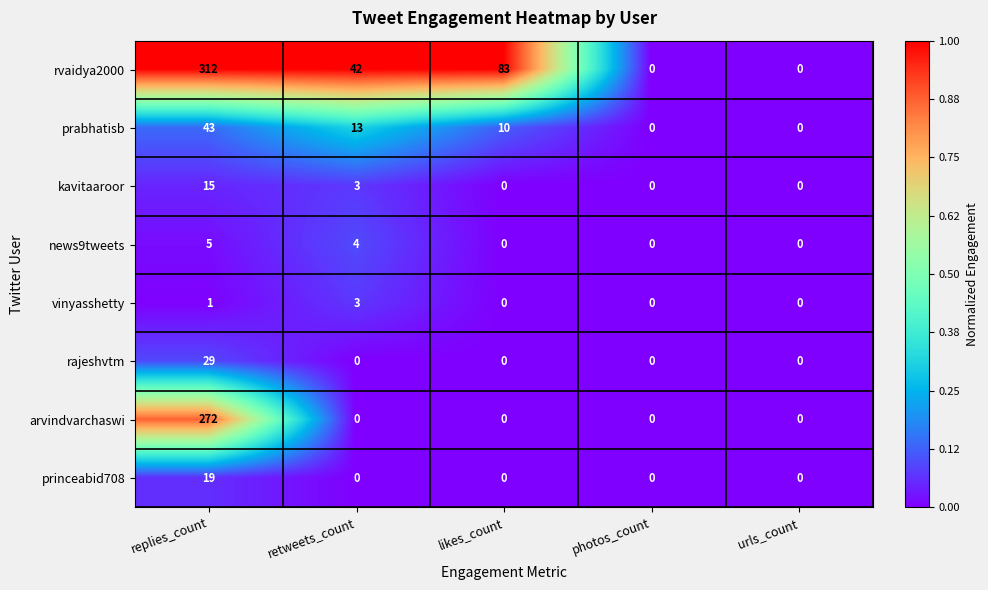

What is the highest value of the arvindvarchaswi series?

272